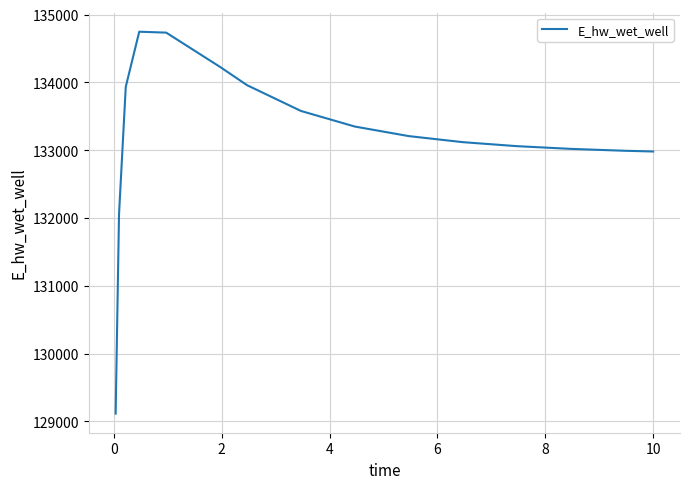

What is the greatest value displayed?

134748.6